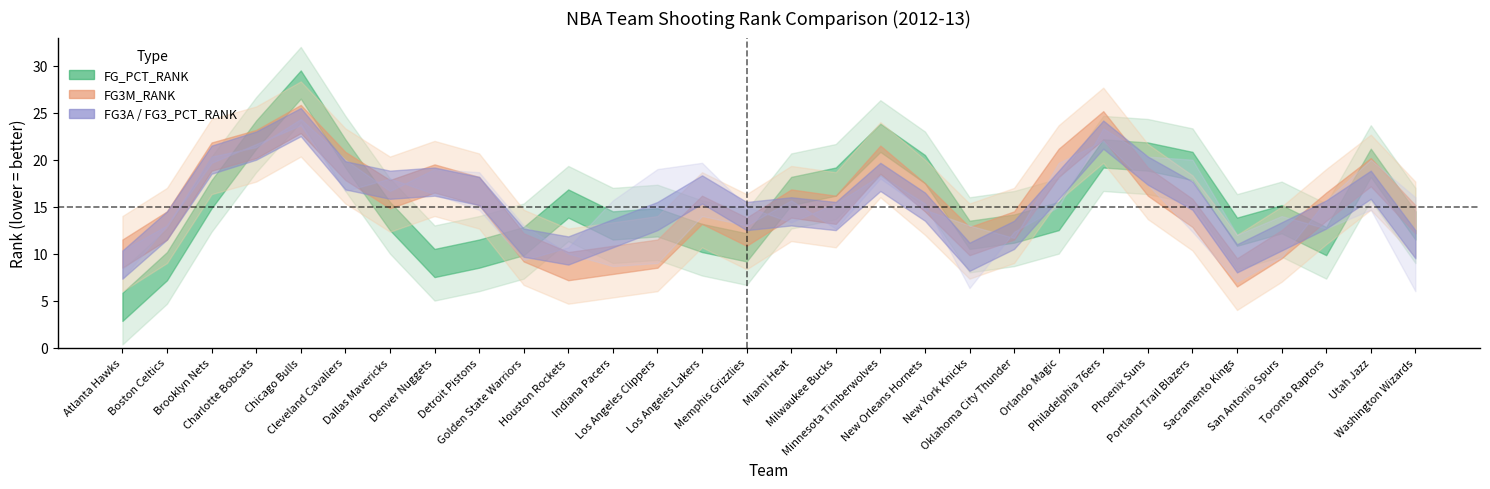

True or false: FG_PCT_RANK and FG3_PCT_RANK cross at least once.

True